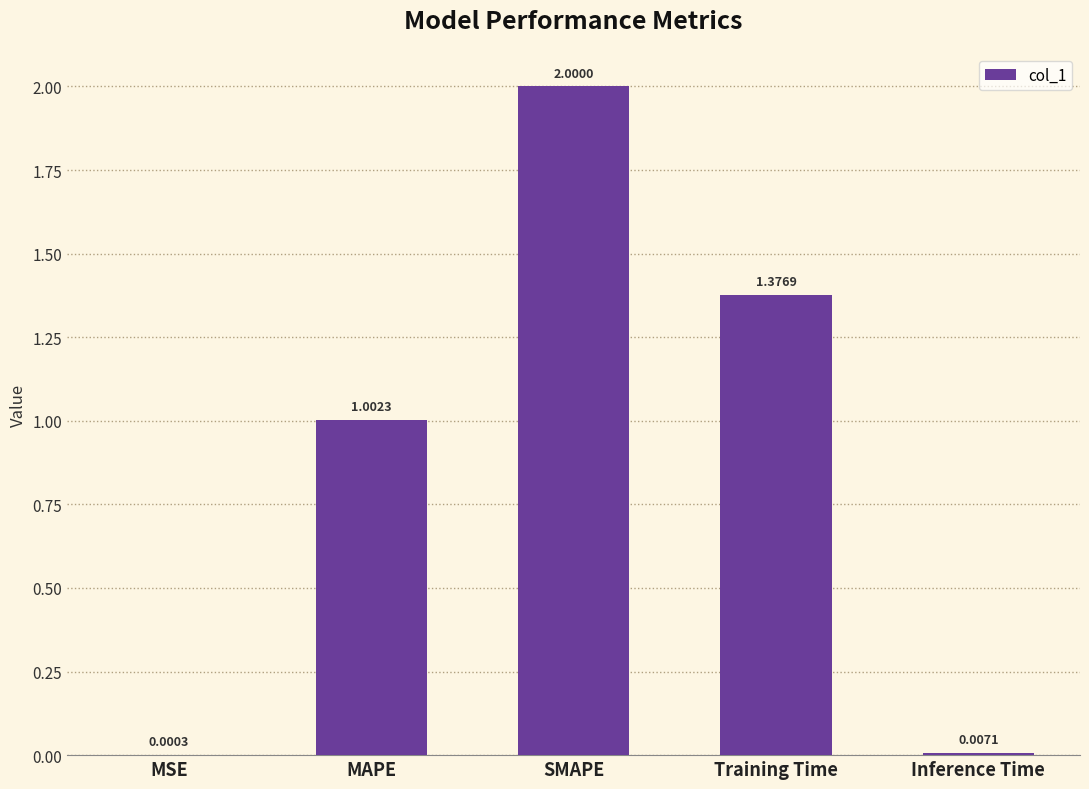

How many series are shown in this chart?

1